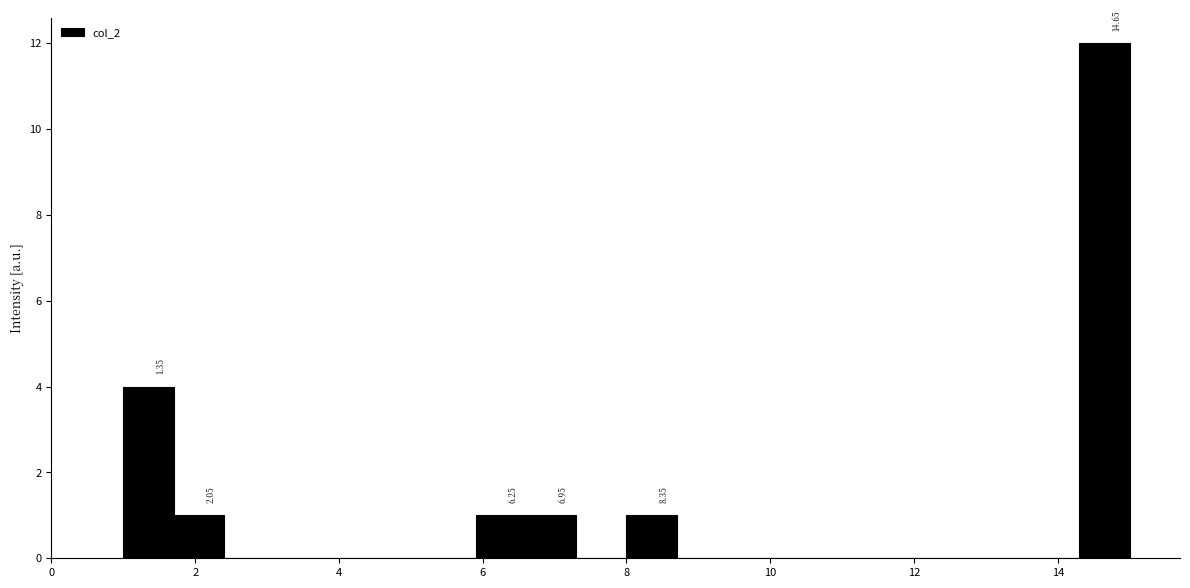

Around what value on the x-axis is the tallest bar? Give the approximate position of its centre, as read against the axis.

14.6